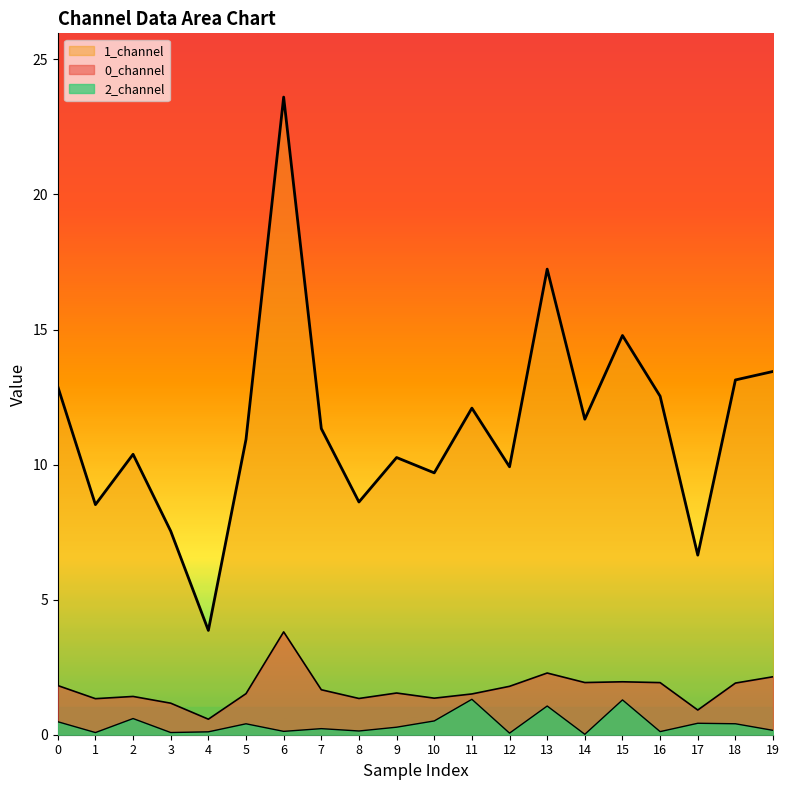

Where is the first local minimum for 1_channel?

1